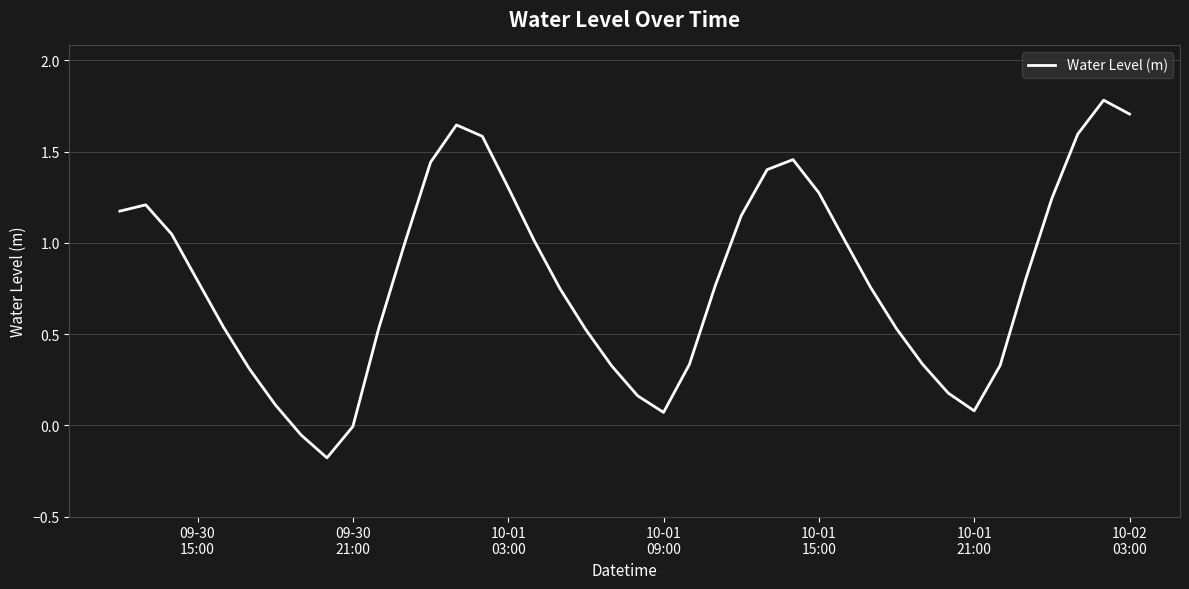

What is the maximum value shown in the chart?

1.8